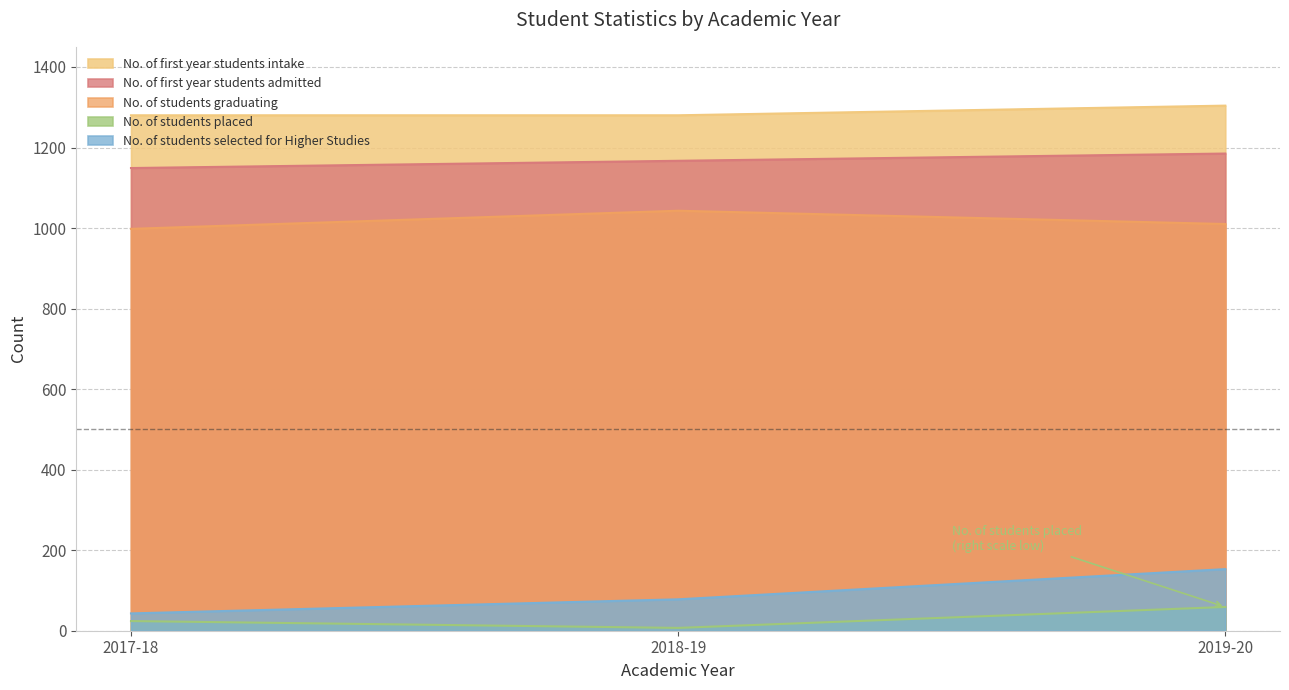

Which category has the highest value across all series?

2019-20